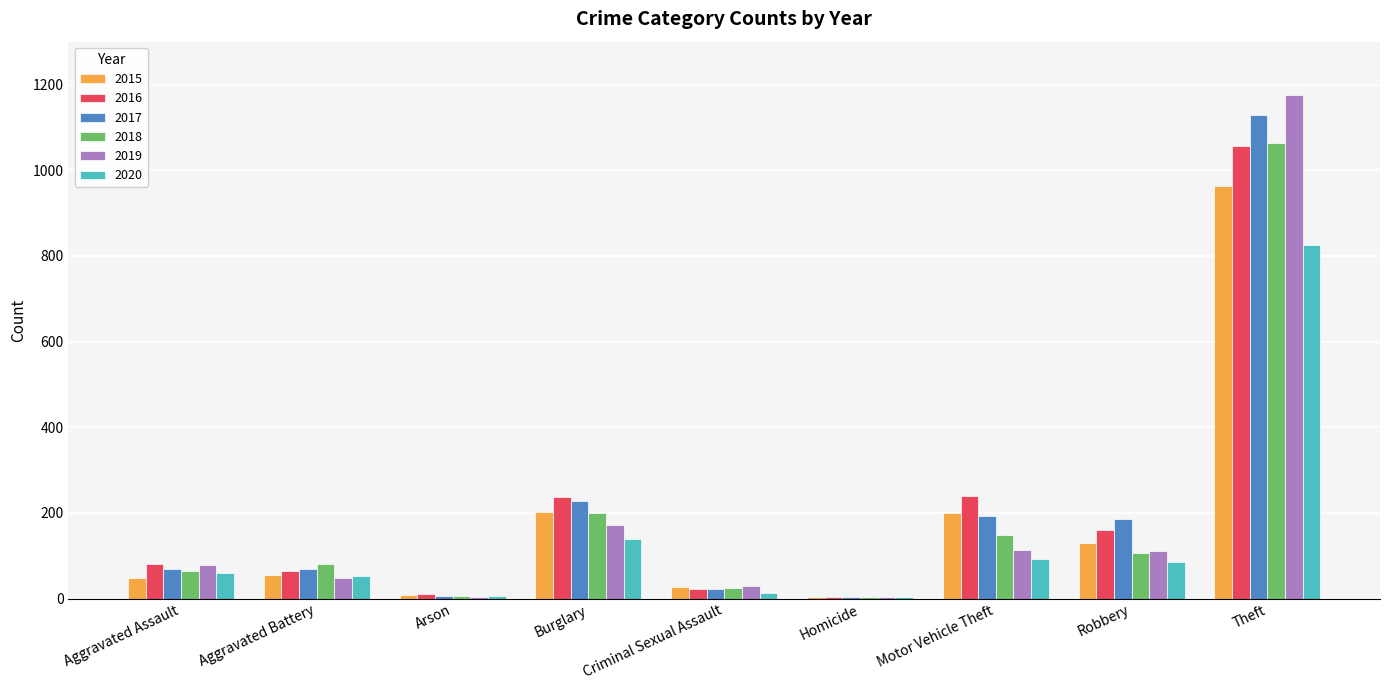

True or false: 2018 has a value of 1588 at Theft.

False